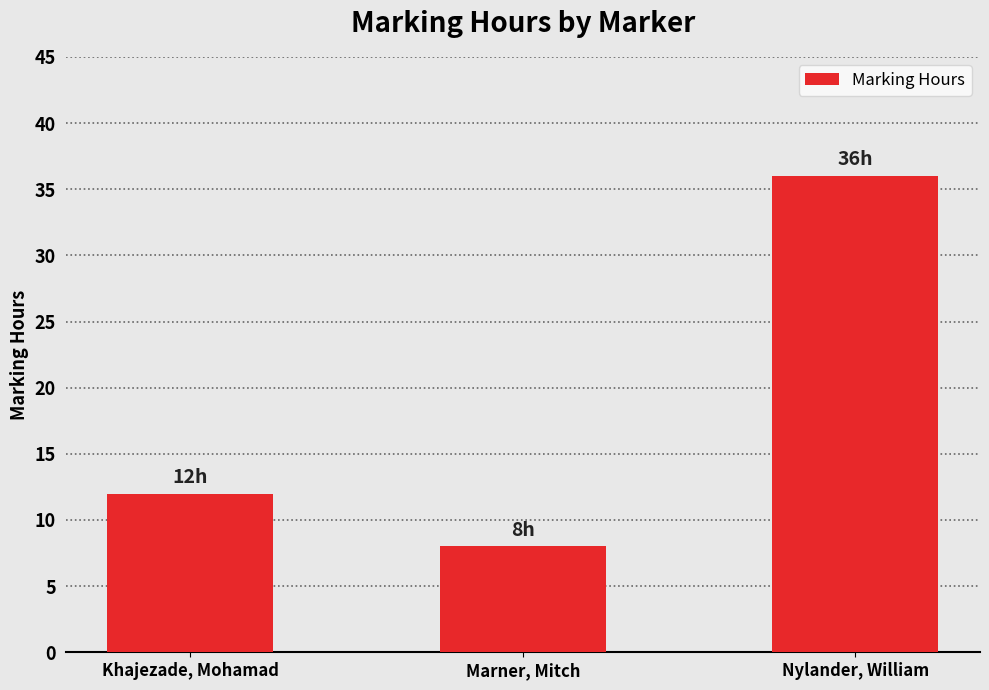

Rank the categories by value from highest to lowest.

Nylander, William, Khajezade, Mohamad, Marner, Mitch